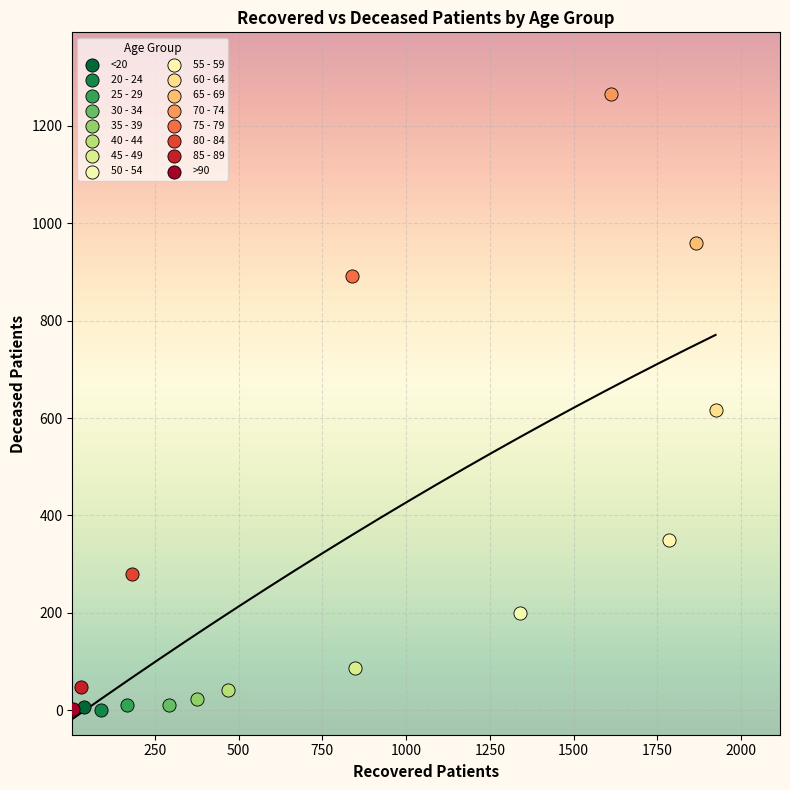

What are all the series names shown in the legend?

<20, 20 - 24, 25 - 29, 30 - 34, 35 - 39, 40 - 44, 45 - 49, 50 - 54, 55 - 59, 60 - 64, 65 - 69, 70 - 74, 75 - 79, 80 - 84, 85 - 89, >90